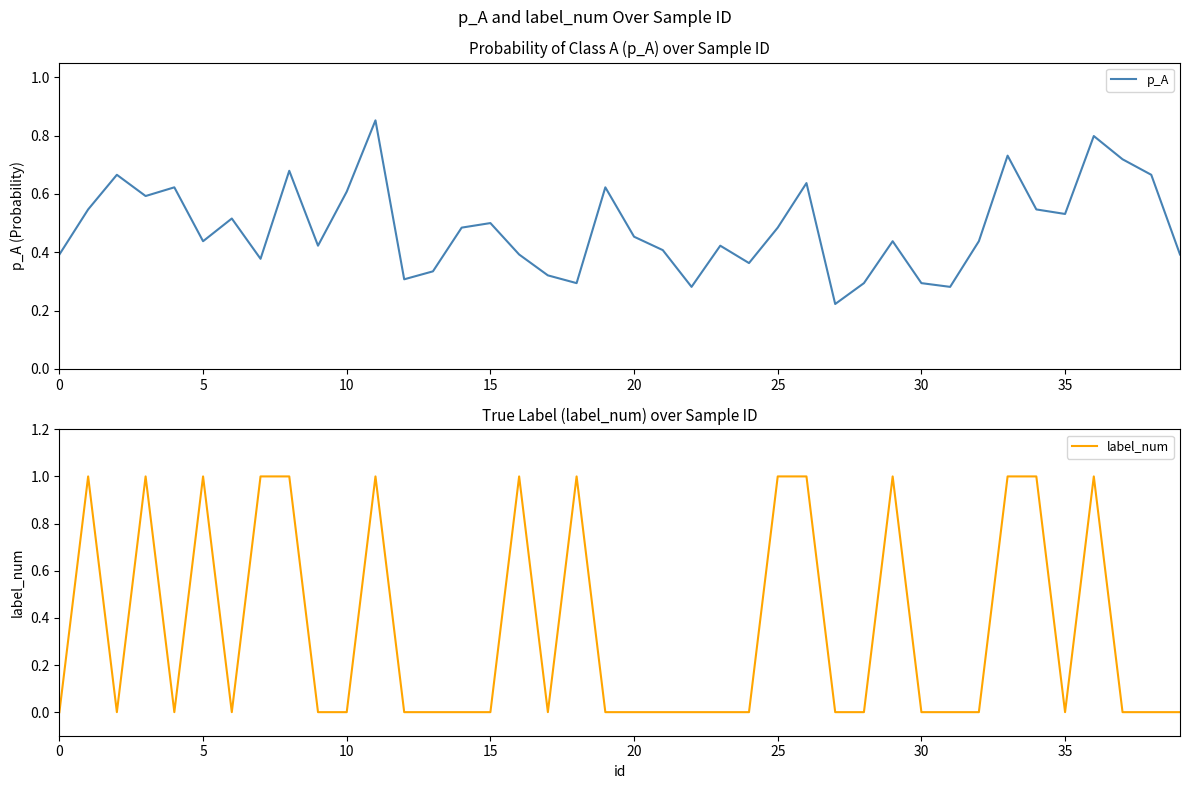

Which series has the largest total across all categories?

p_A